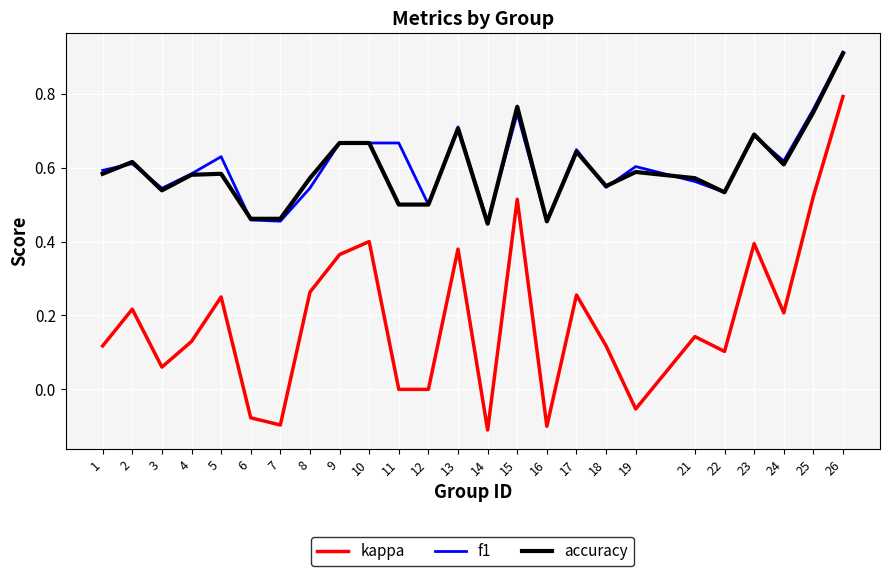

True or false: kappa has more than 1 interior local peaks.

True